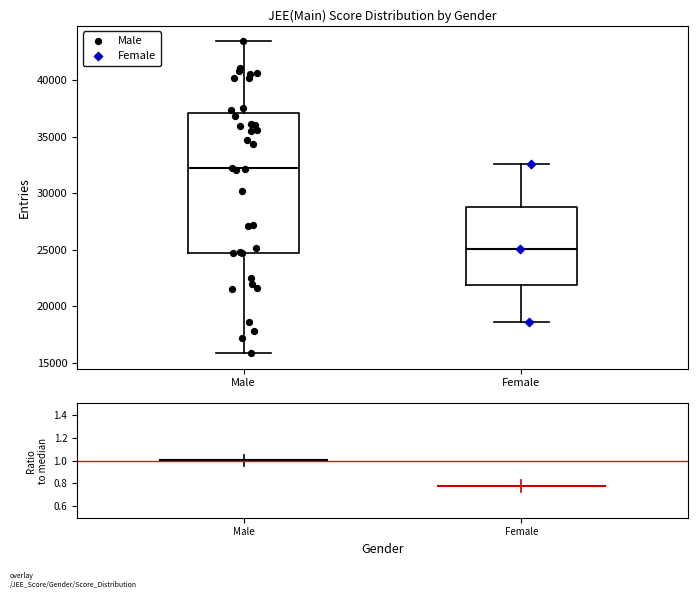

Reading left to right, transcribe this box plot: for each box, give where its median line is, the range the box spans, and where its two whiskers end, as read against the y-axis. The values are not printed on the chart, so give them approximately, as read against the axis.

Male: median 32000, box 24500 to 37000, whiskers 16000 to 43500
Female: median 25000, box 22000 to 29000, whiskers 18500 to 32500